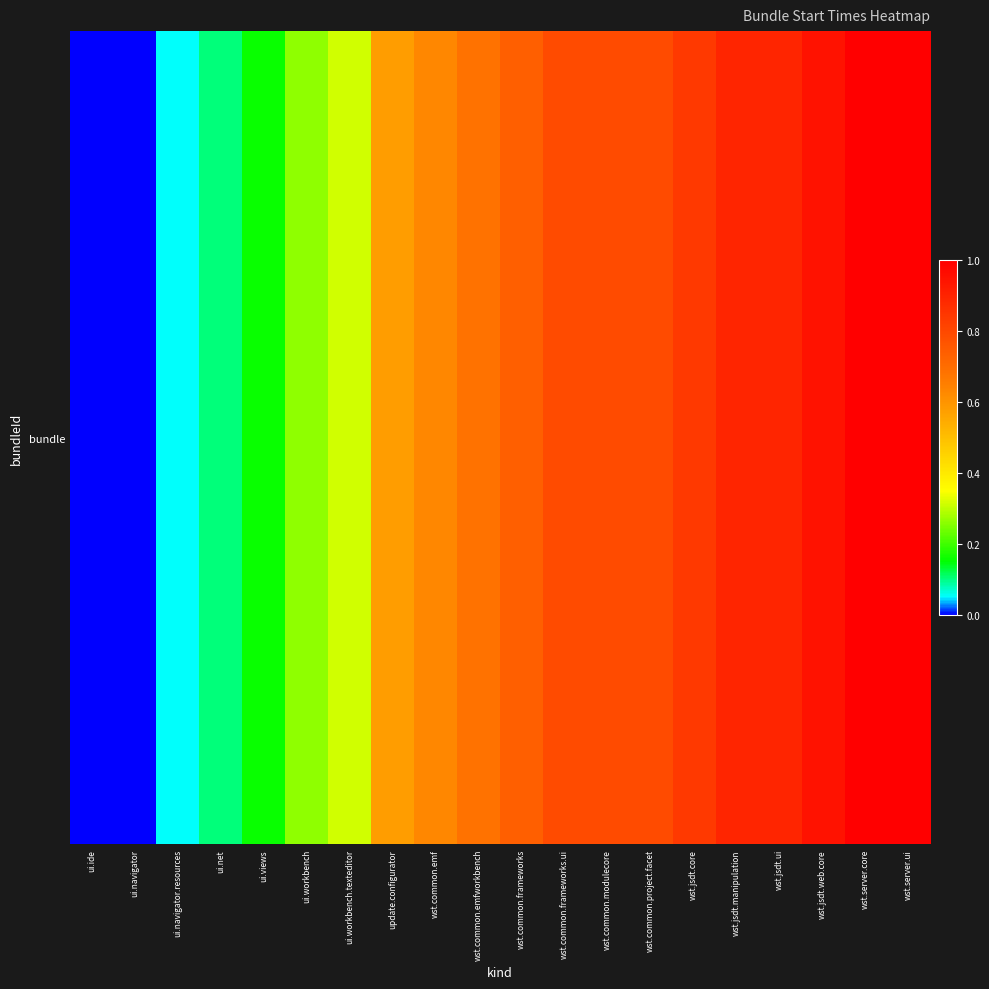

Reading left to right, what are all the values shown in this chart?

0.0	0.0	0.1	0.1	0.2	0.3	0.3	0.6	0.6	0.7	0.7	0.8	0.8	0.8	0.8	0.9	0.9	0.9	1.0	1.0